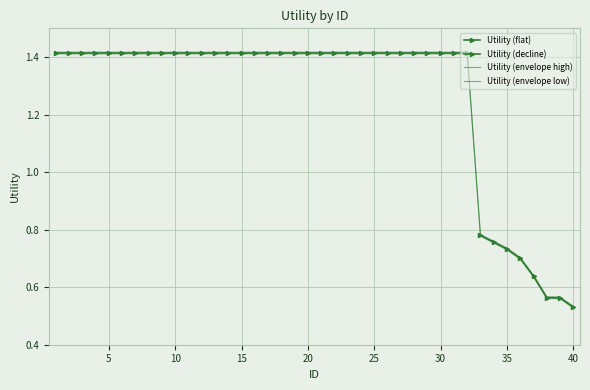

At which category does the chart reach its peak across all series?

1